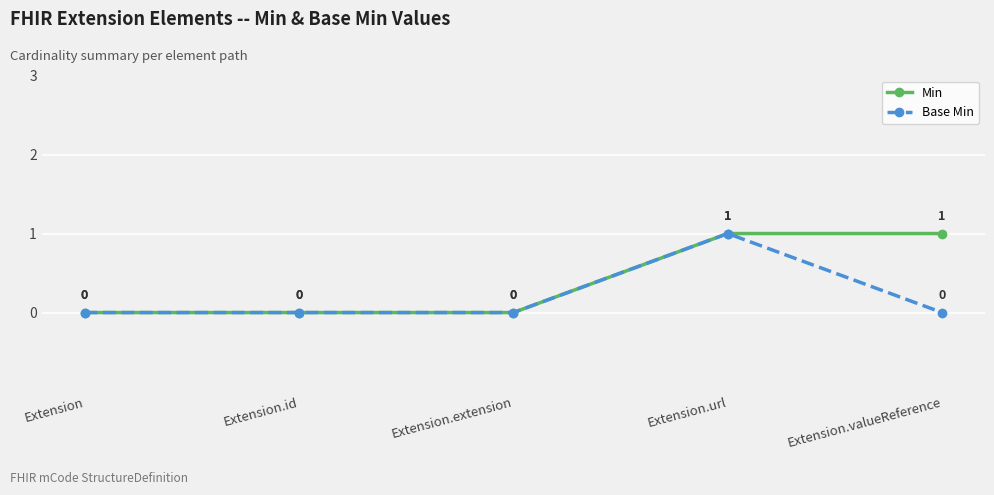

What are all the series names shown in the legend?

Min, Base Min